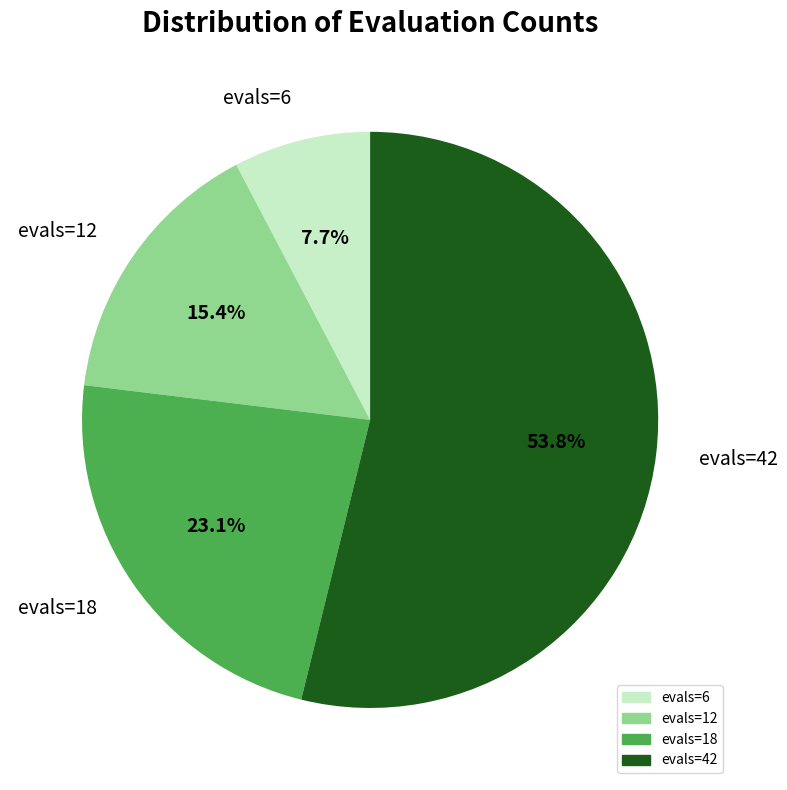

Is it true that evals=42 is 54% of the pie?

True